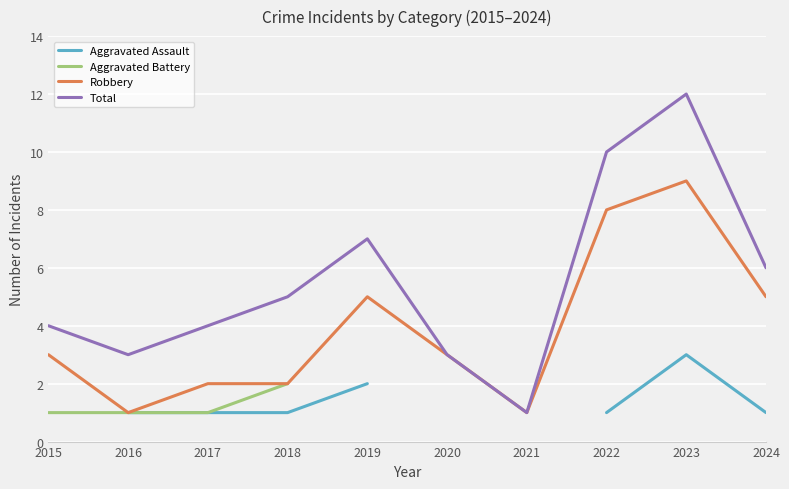

Is this an area chart (filled region under the line)?

No